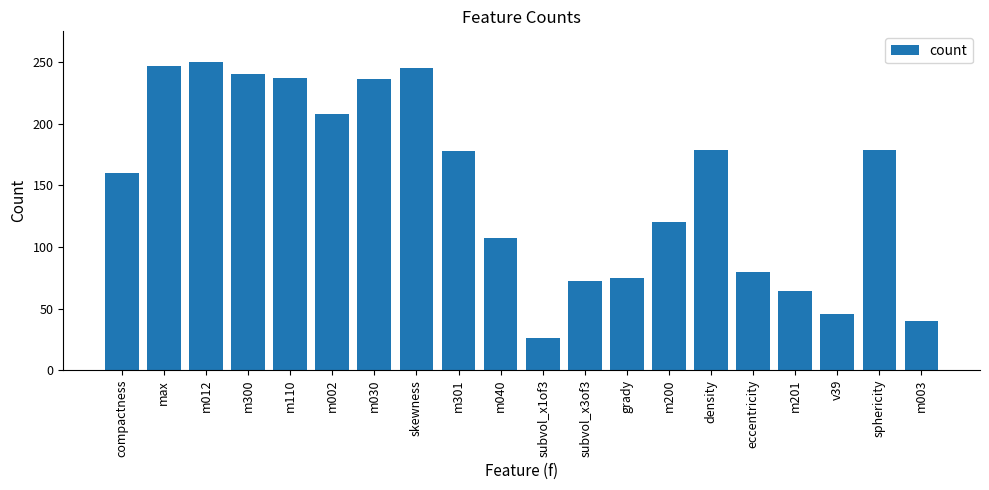

What value does the data have at m201, to the nearest 50?

50